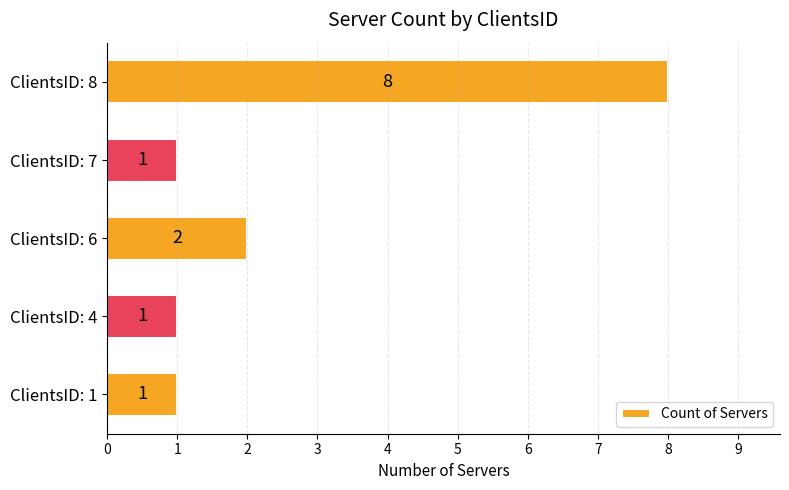

Is it true that the value at ClientsID: 6 is 2?

True